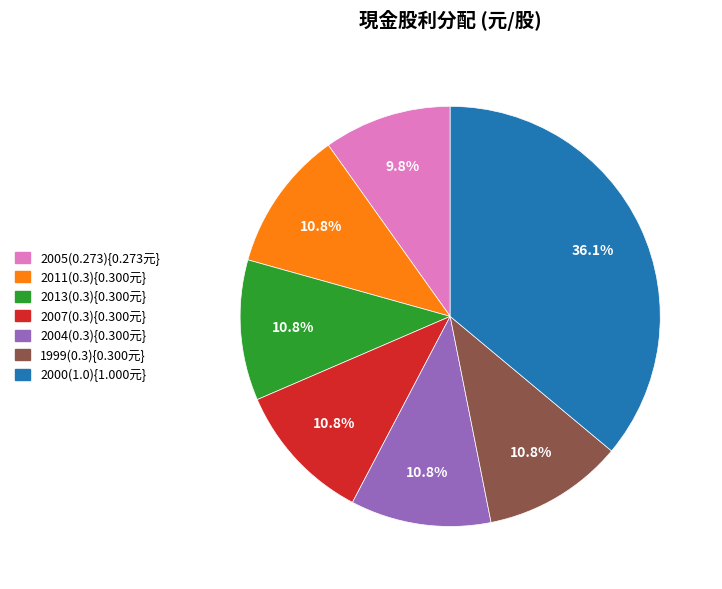

What is the largest slice in the pie chart?

2000(1.0)